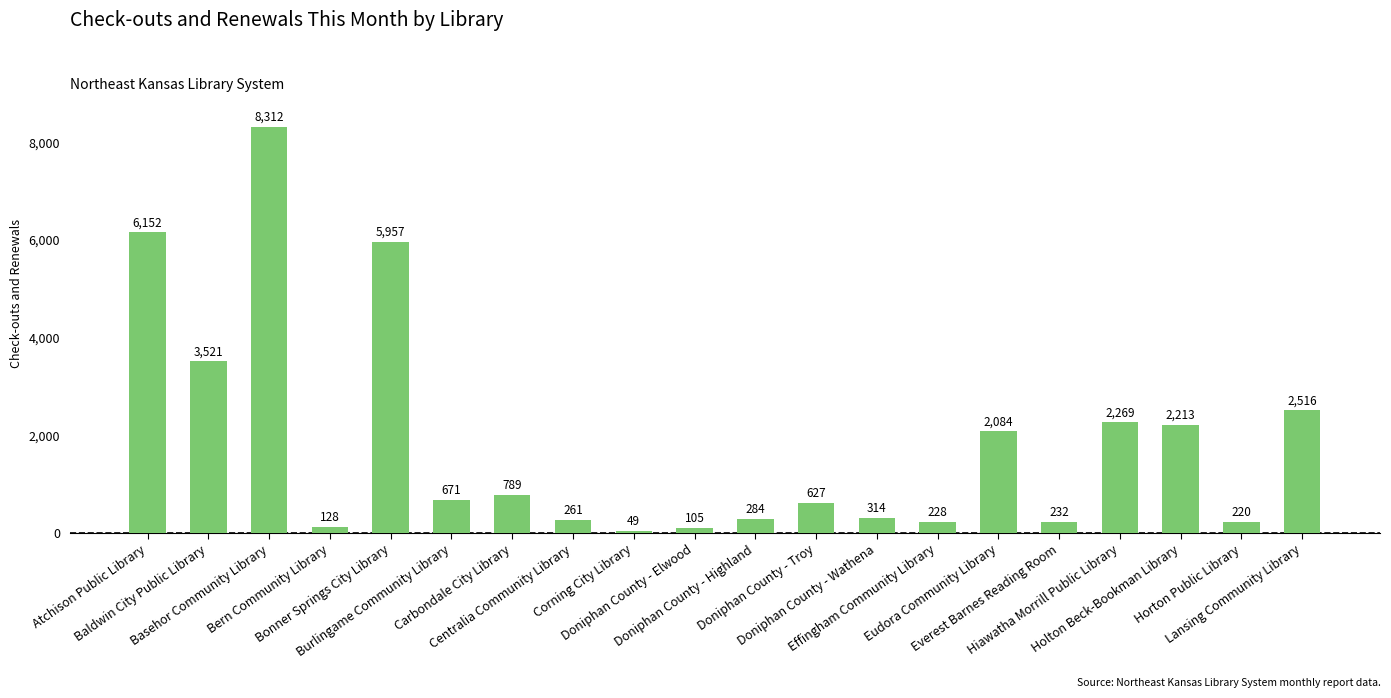

Between Carbondale City Library and Holton Beck-Bookman Library, which is larger?

Holton Beck-Bookman Library